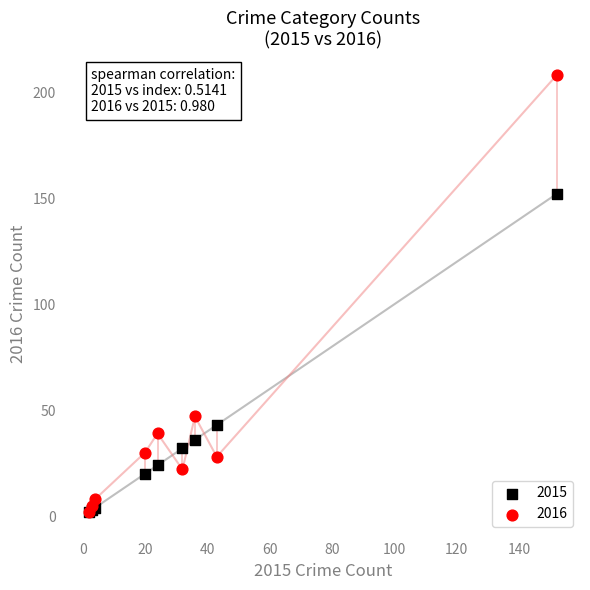

In the 2016 series, what Y value is closest to 105?

47